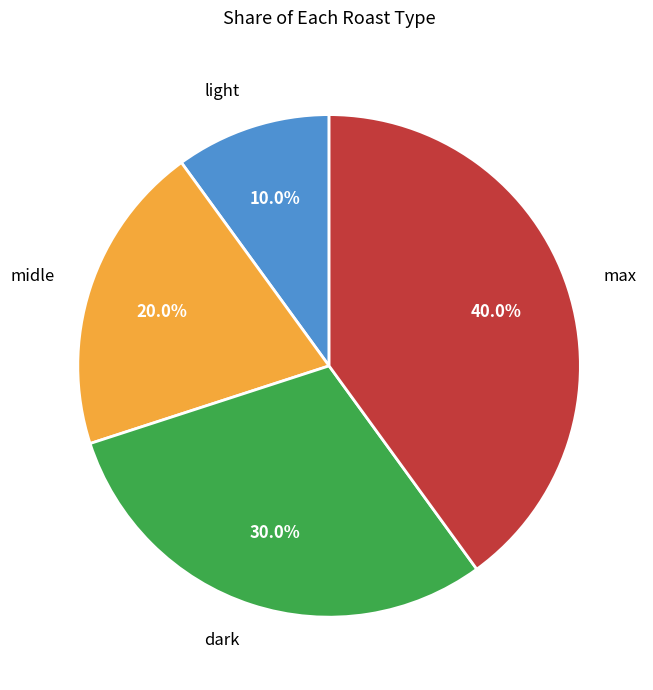

To the nearest percent, what percentage of the pie is midle?

20%